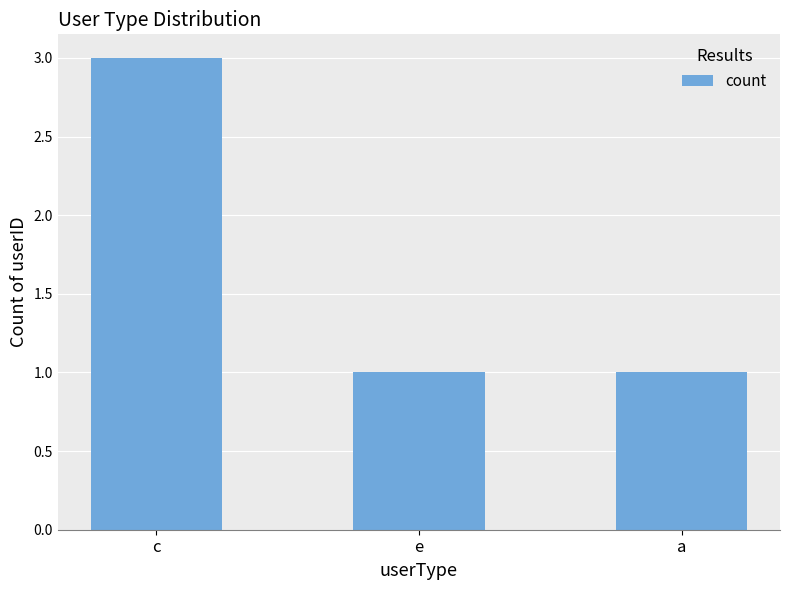

What is the approximate value at e?

1